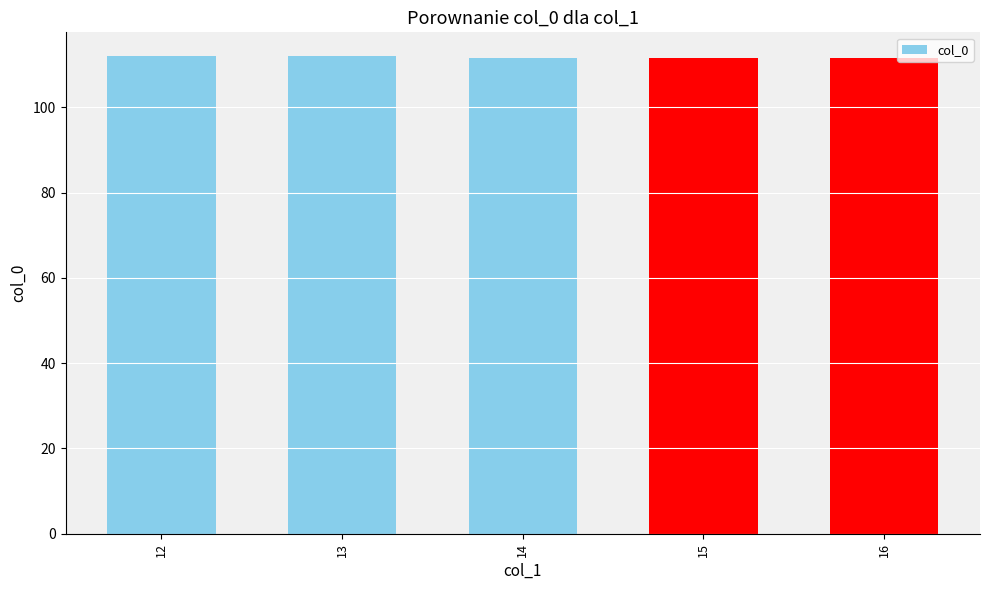

Approximately how many times larger is the value at 16 compared to 15?

1.0